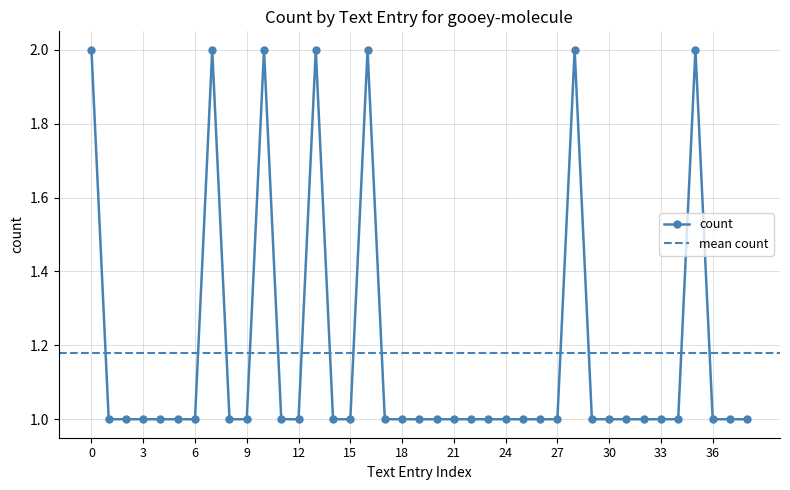

True or false: the data shows 1 at flow.

False